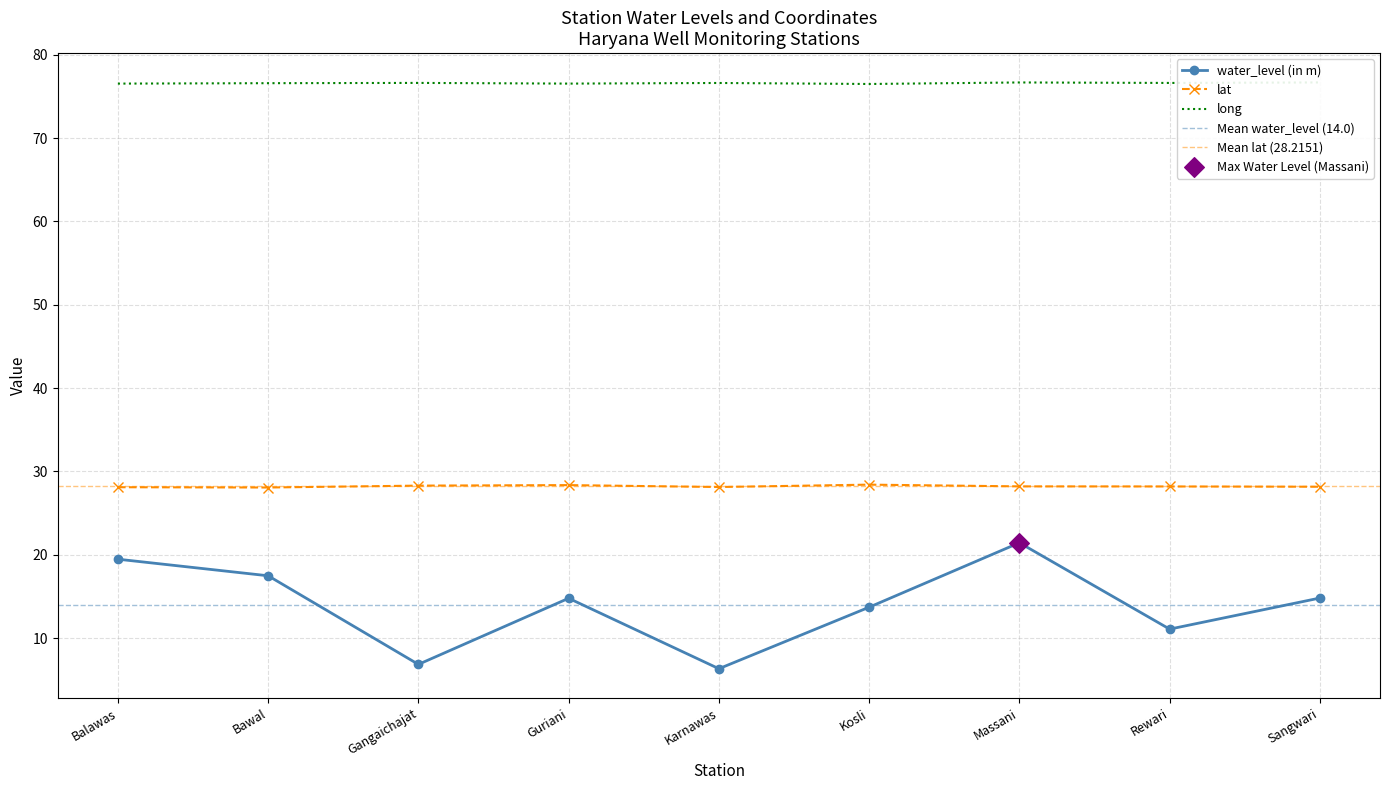

At which category is the sum across all series the highest?

Massani